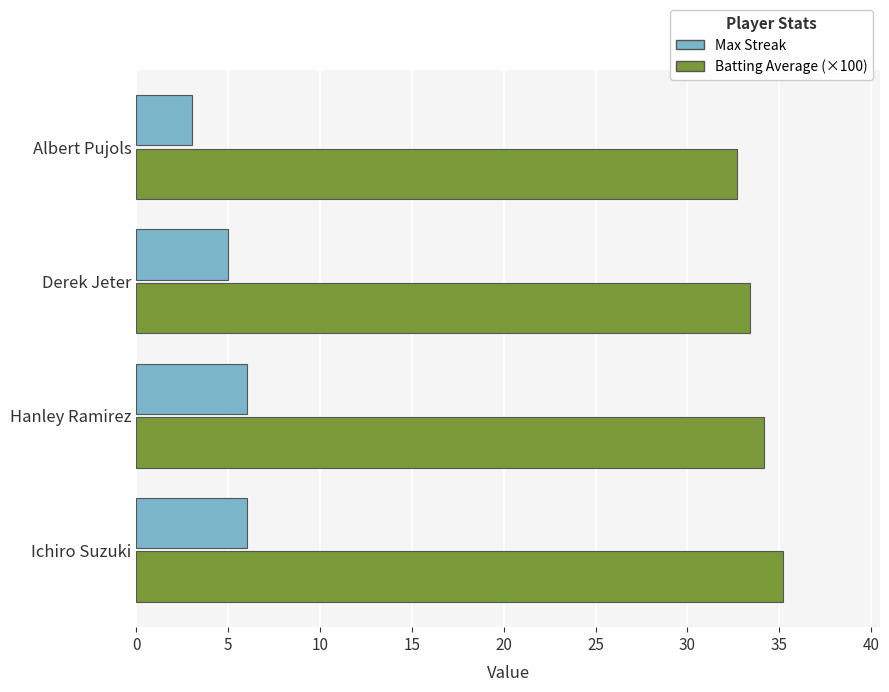

What are all the series names shown in the legend?

Max Streak, Batting Average (×100)